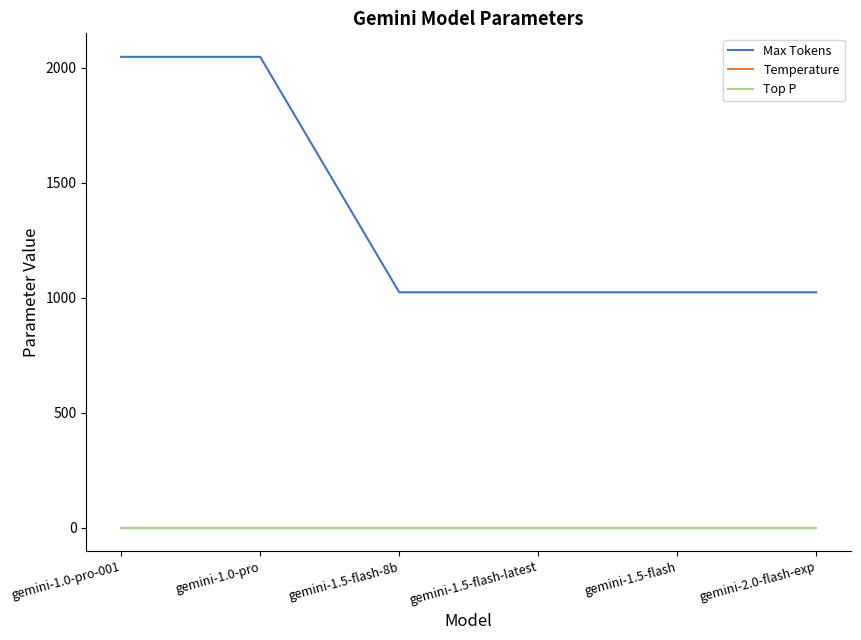

What is the sum of all Max Tokens values?

8192.0